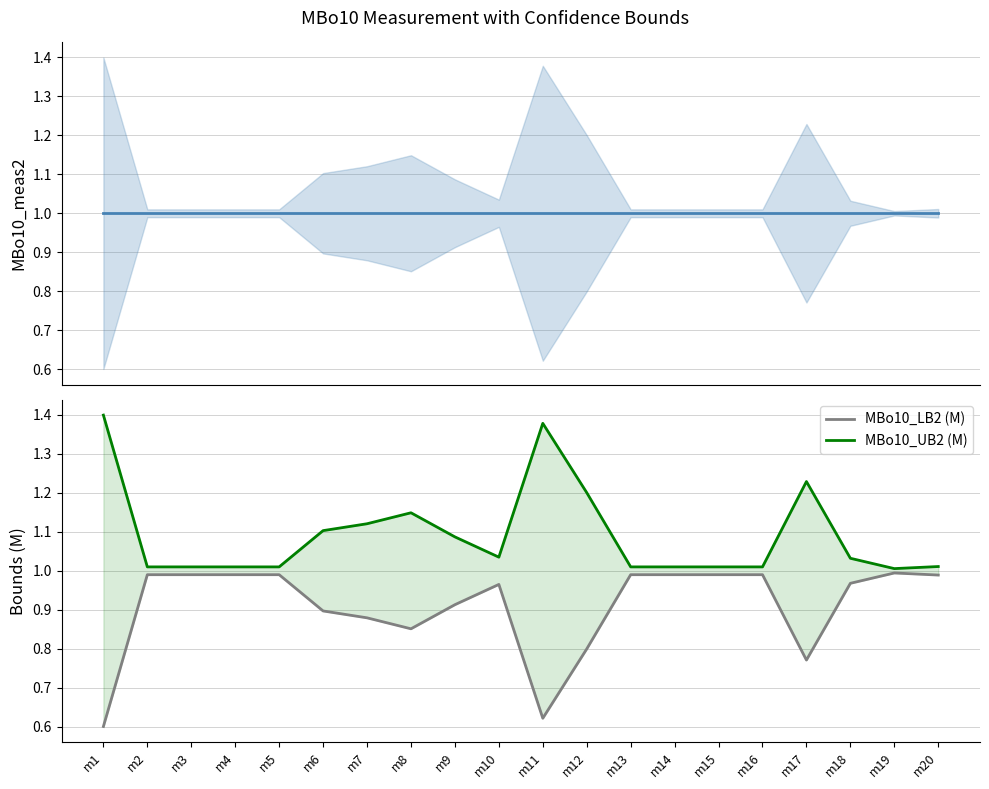

True or false: MBo10_LB2 (M) and MBo10_meas2 cross at least once.

False